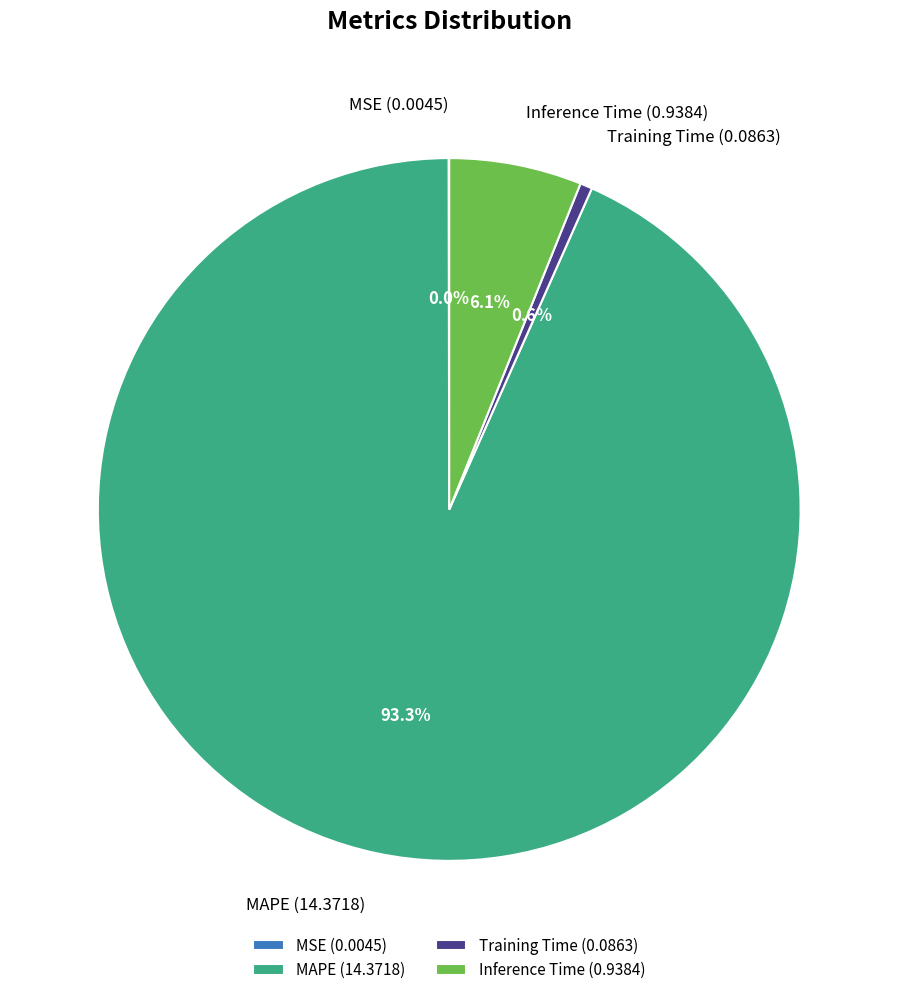

Is the sum of MAPE (14.3718) and Inference Time (0.9384) greater than half?

Yes